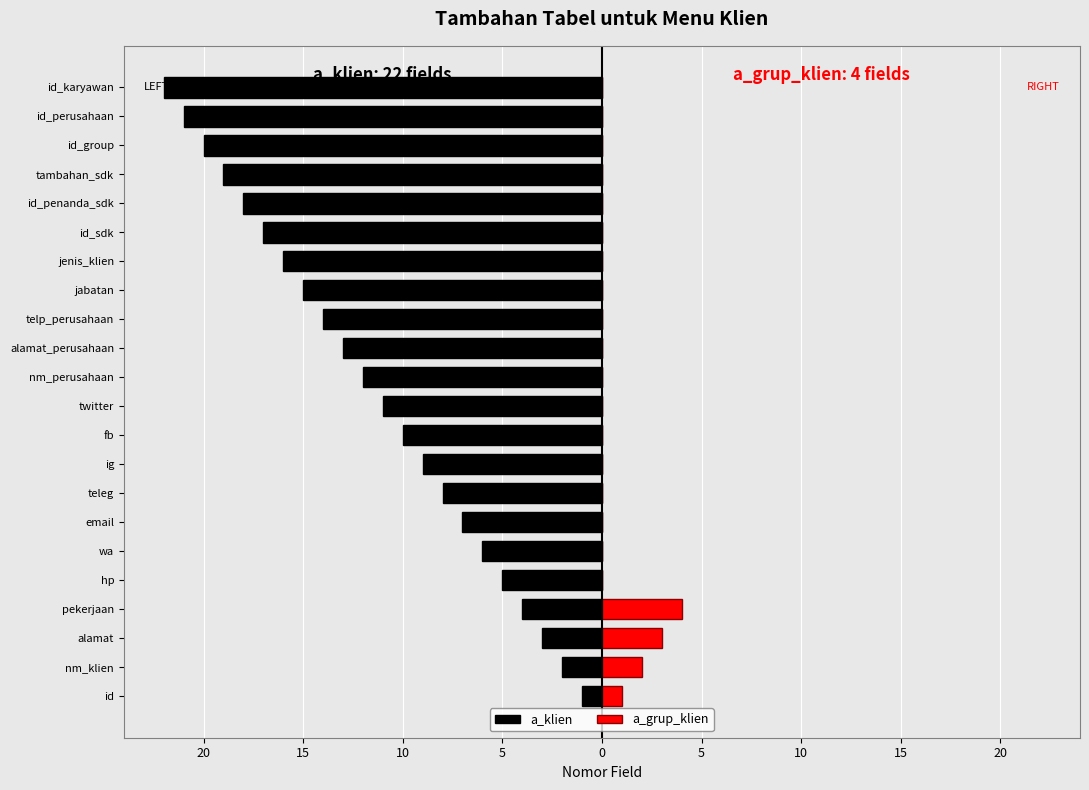

What is the sum of all a_grup_klien values?

10